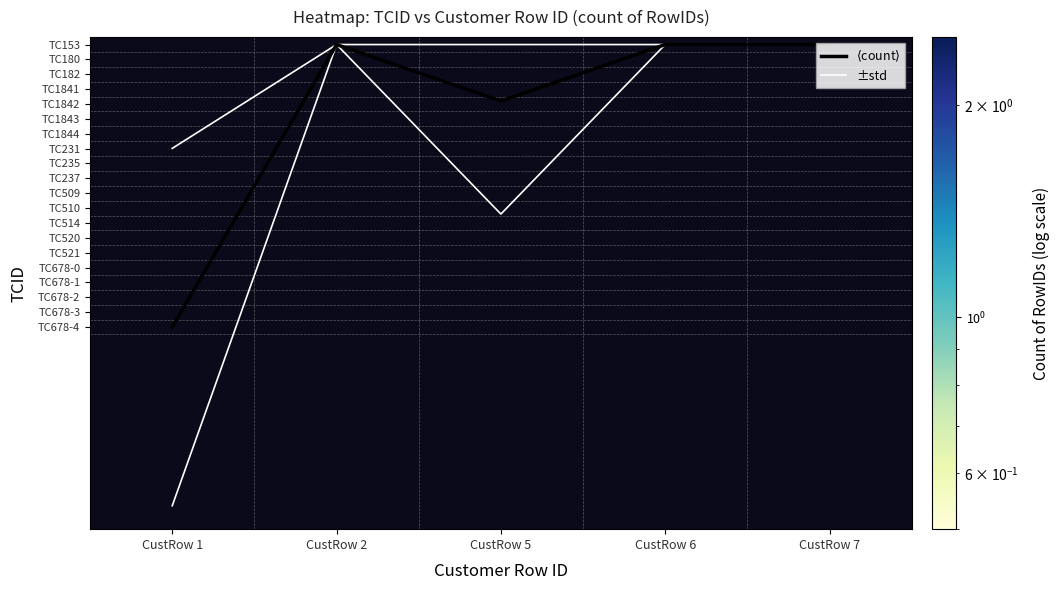

Which series has the largest total across all categories?

±std